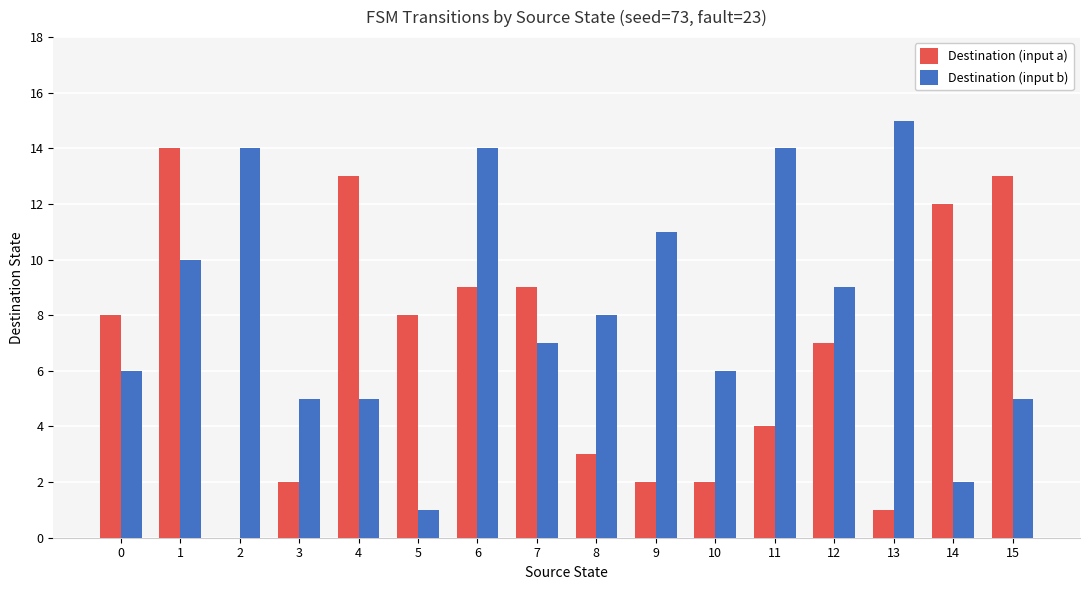

Is the value of Destination (input a) at 6 greater than the value of Destination (input b) at 8?

Yes